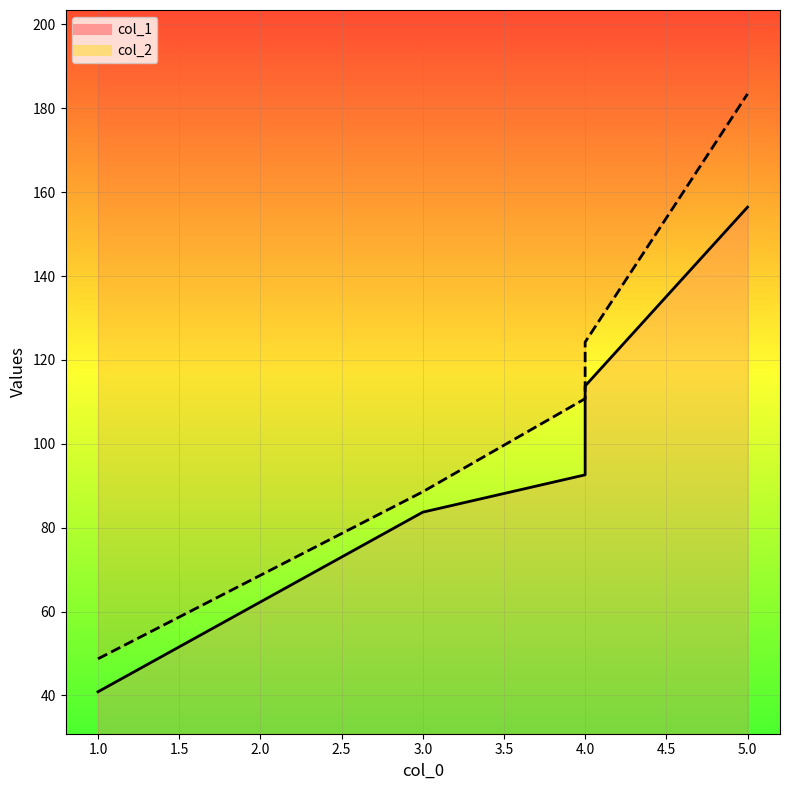

Does the chart display data point markers on the line(s)?

No